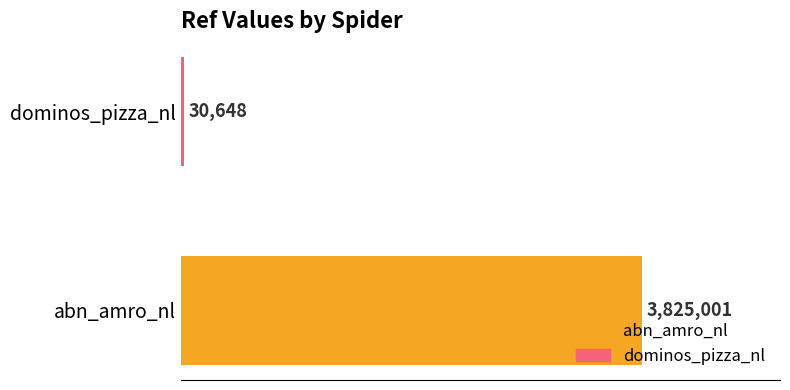

Does the chart contain any negative values?

No